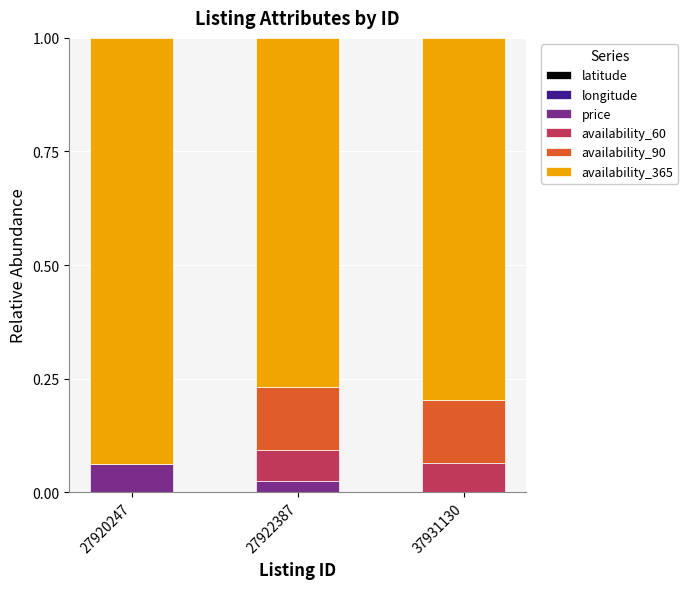

How many bars are there in each group?

6